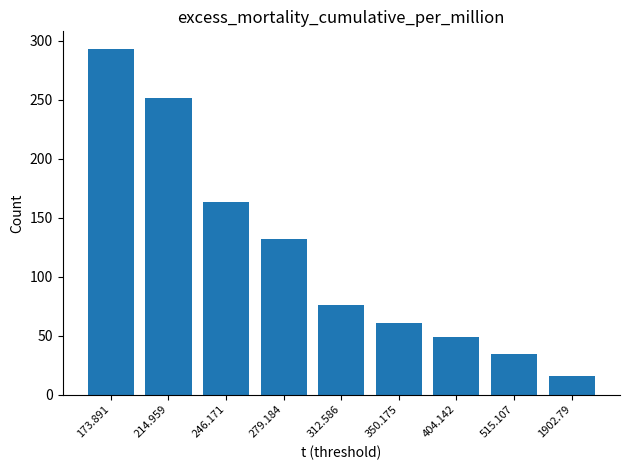

Are the bars horizontal?

No